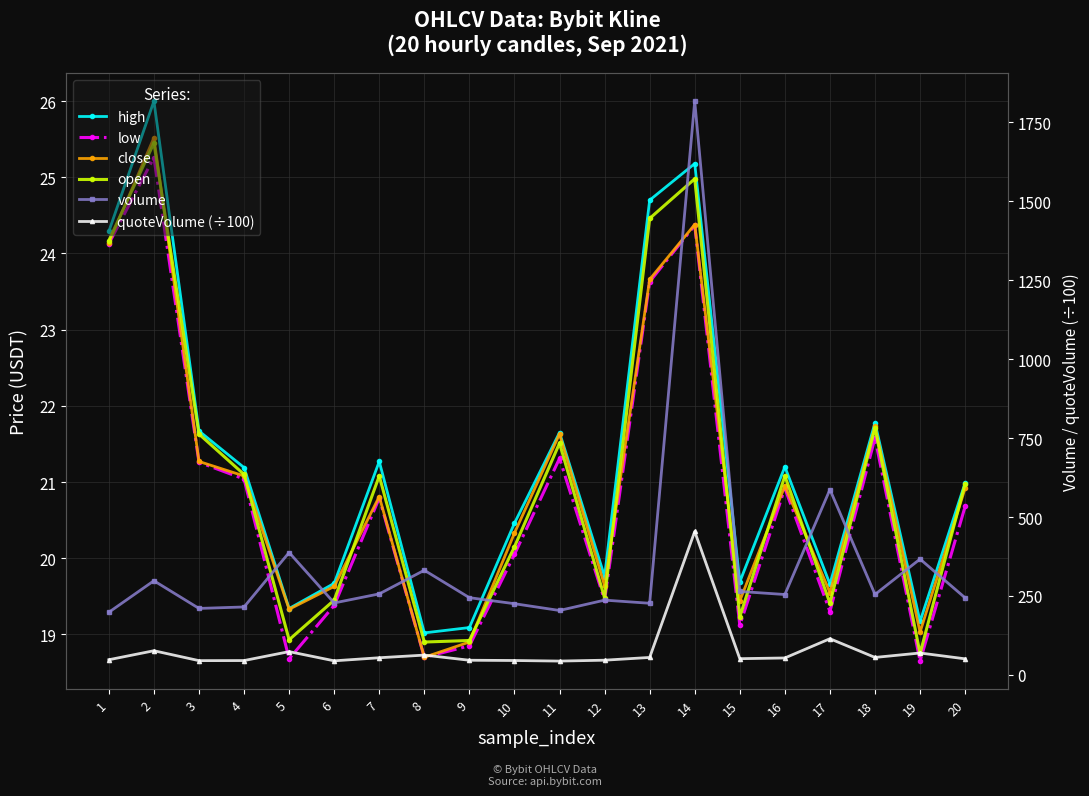

What are all the series names shown in the legend?

high, low, close, open, volume, quoteVolume (÷100)